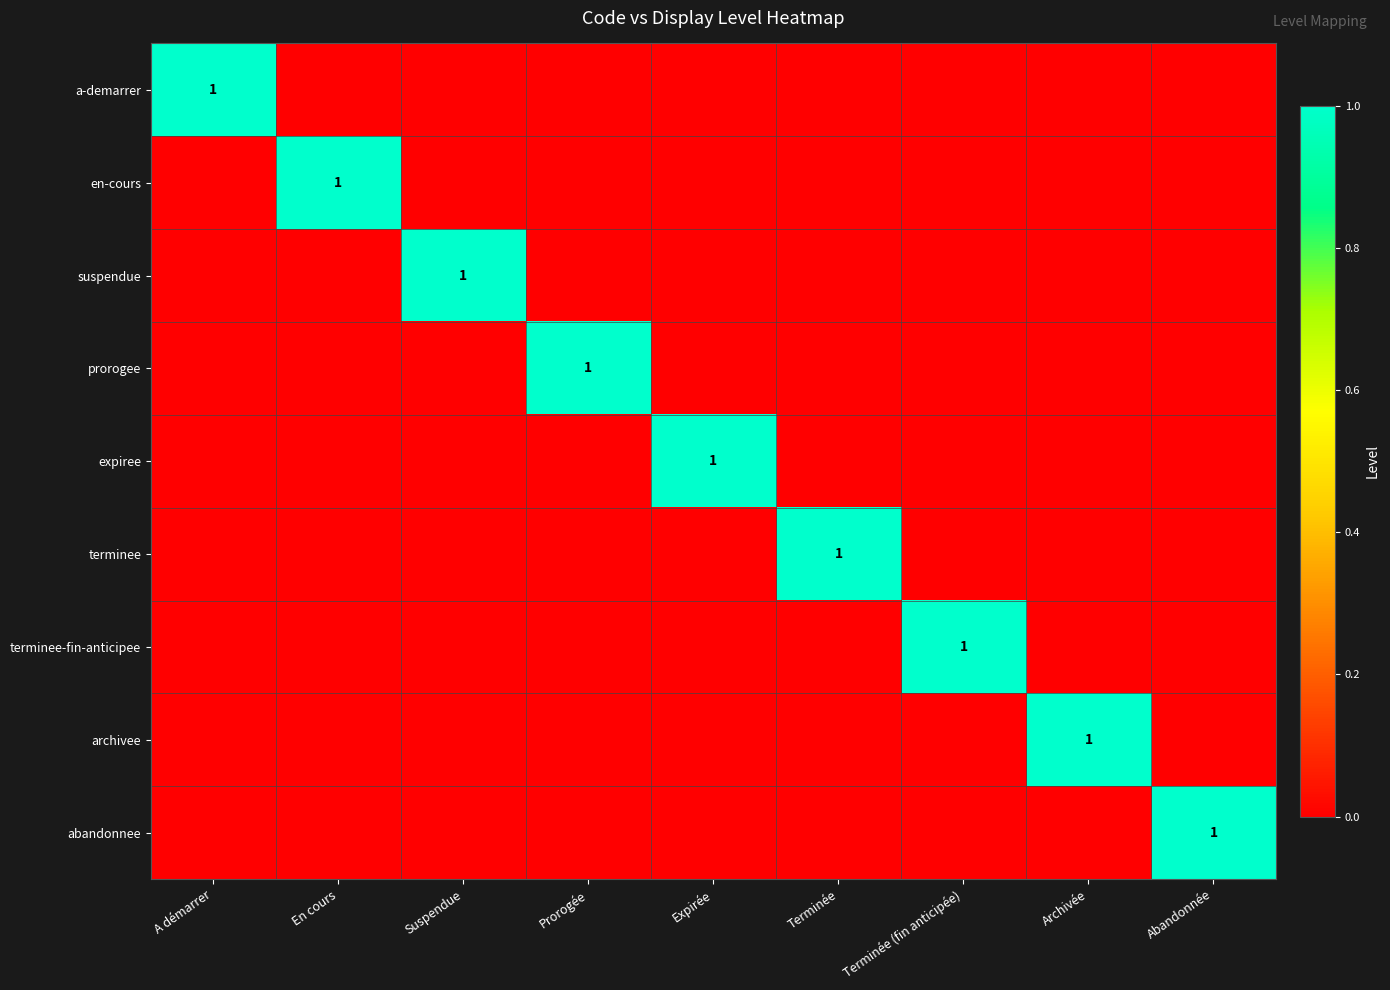

What is the maximum value shown in the chart?

1